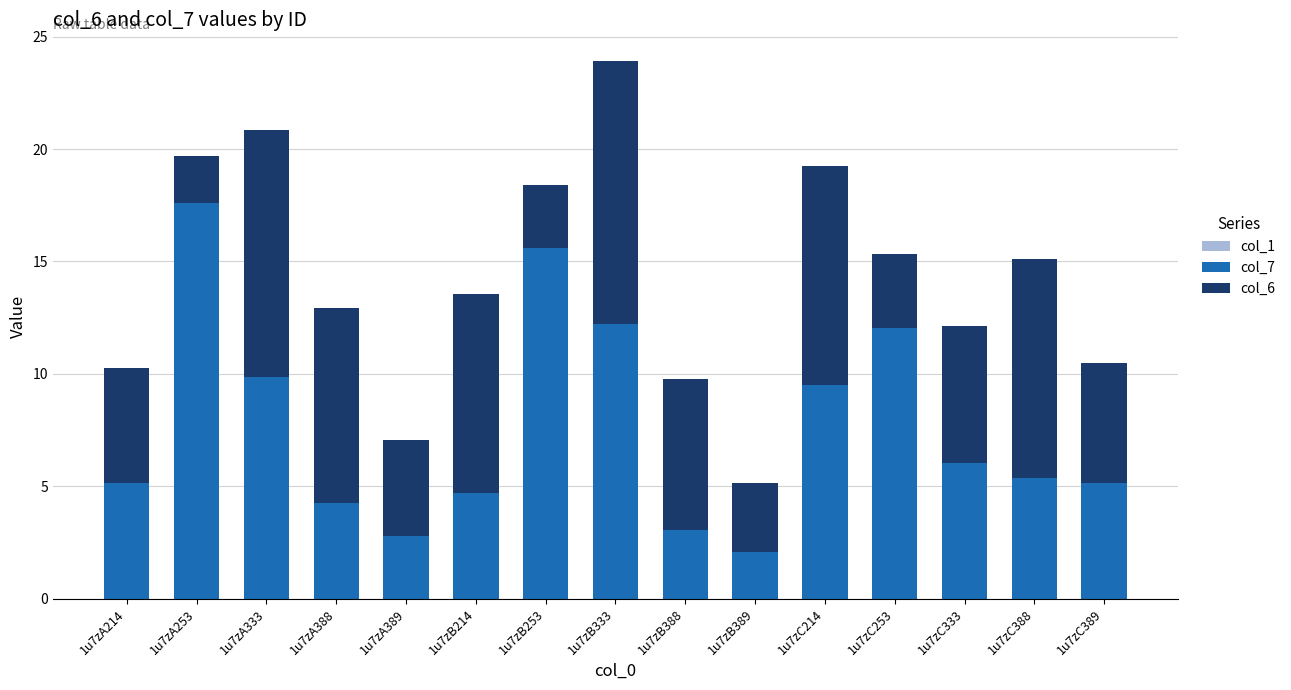

The value of col_7 at 1u7zC333 is 6.0. True or false?

True